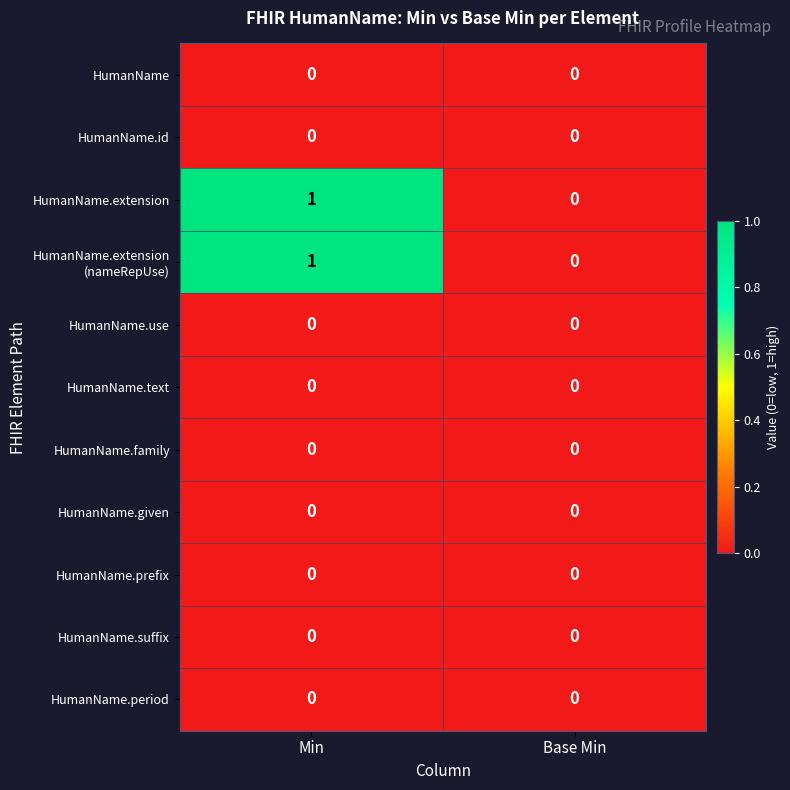

At which category is the sum across all series the highest?

Min